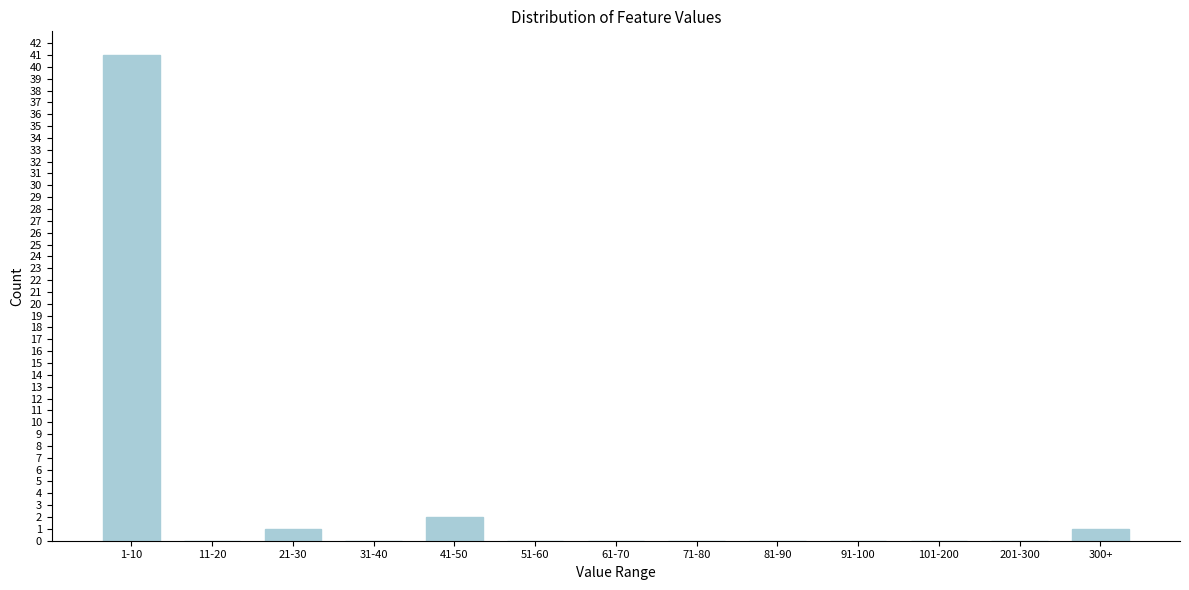

Reading left to right, extract all data points from this chart.

1-10=41	11-20=0	21-30=1	31-40=0	41-50=2	51-60=0	61-70=0	71-80=0	81-90=0	91-100=0	101-200=0	201-300=0	300+=1